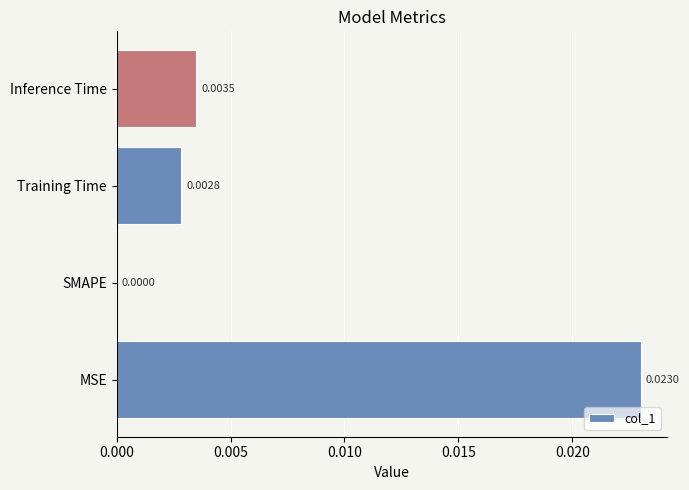

At which label is the value closest to 0?

SMAPE